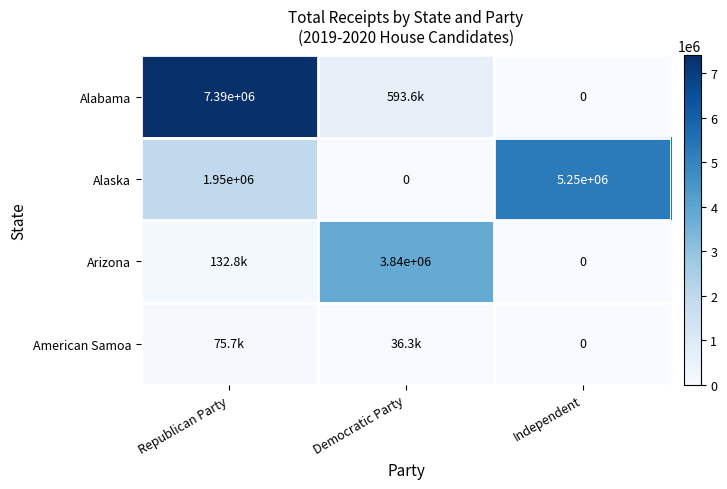

Rank the categories by Alaska value from lowest to highest.

Democratic Party, Republican Party, Independent